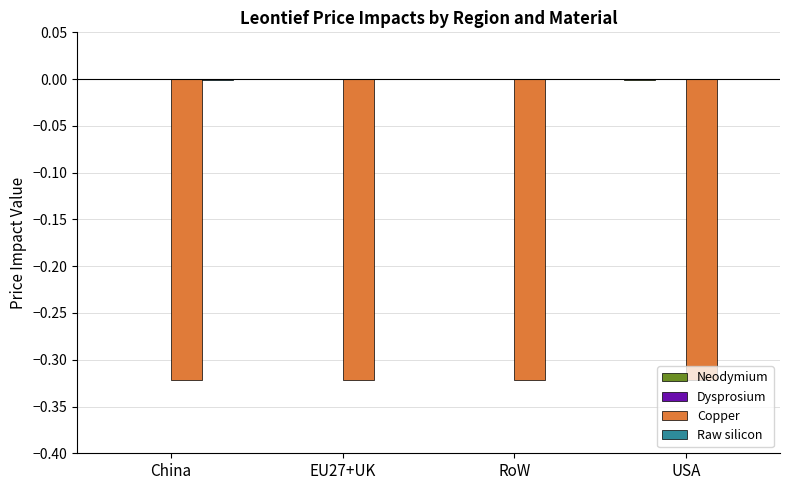

Is it true that Copper equals -0.5 at USA?

False